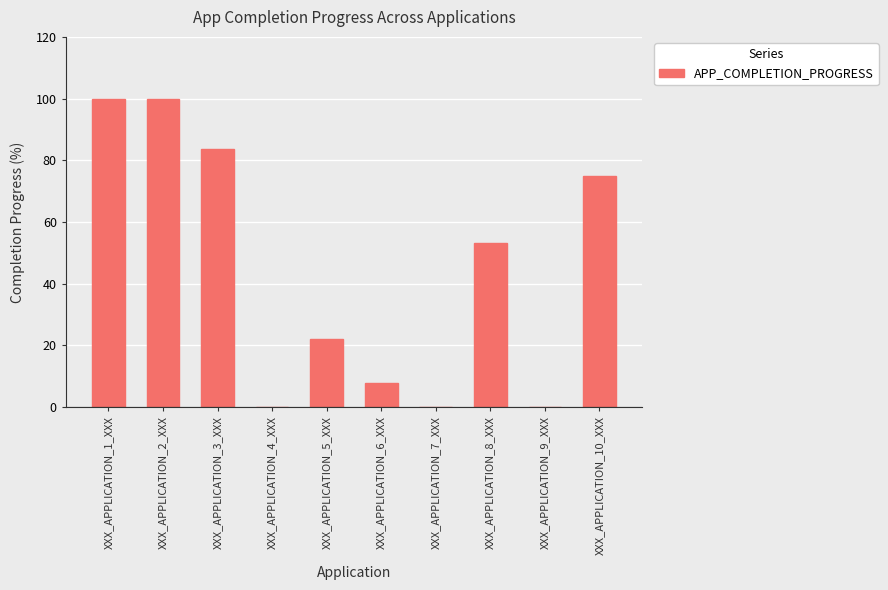

Reading left to right, extract all data points from this chart.

XXX_APPLICATION_1_XXX=100.0	XXX_APPLICATION_2_XXX=100.0	XXX_APPLICATION_3_XXX=83.6	XXX_APPLICATION_4_XXX=0.0	XXX_APPLICATION_5_XXX=22.1	XXX_APPLICATION_6_XXX=7.8	XXX_APPLICATION_7_XXX=0.0	XXX_APPLICATION_8_XXX=53.3	XXX_APPLICATION_9_XXX=0.0	XXX_APPLICATION_10_XXX=75.0